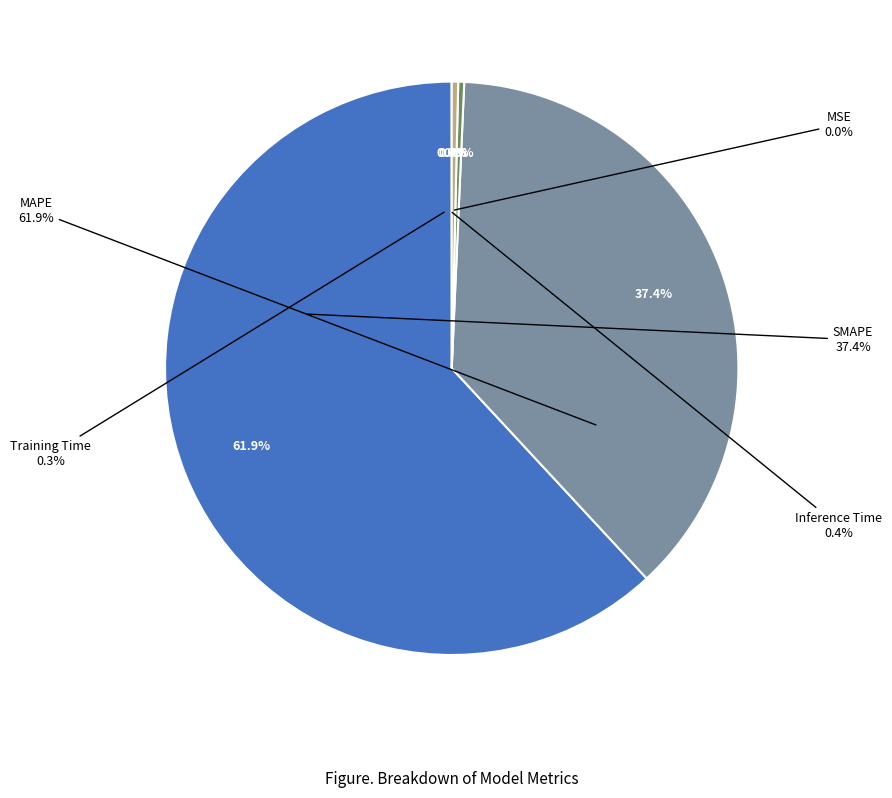

Which slice is the smallest?

MSE